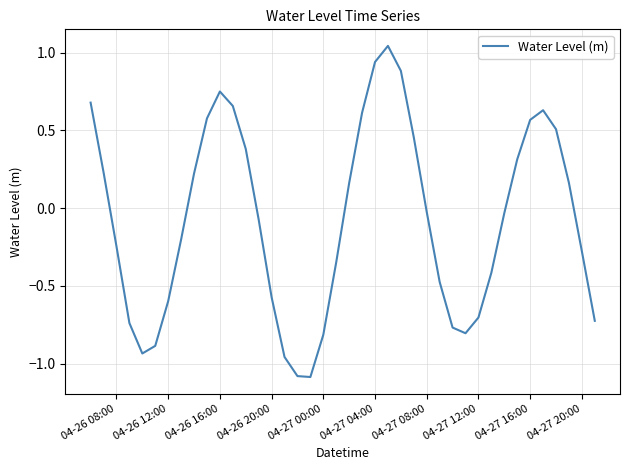

What is the difference between the maximum and minimum values?

2.1